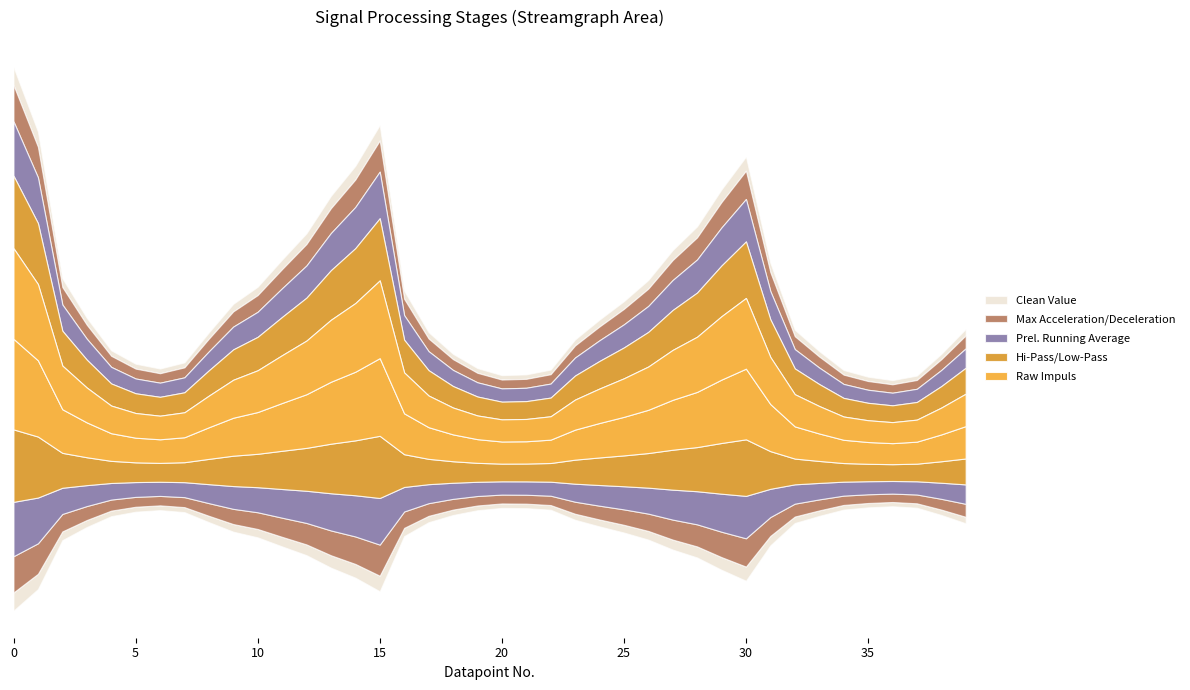

What is the lowest value of the Raw Impuls series?

0.1